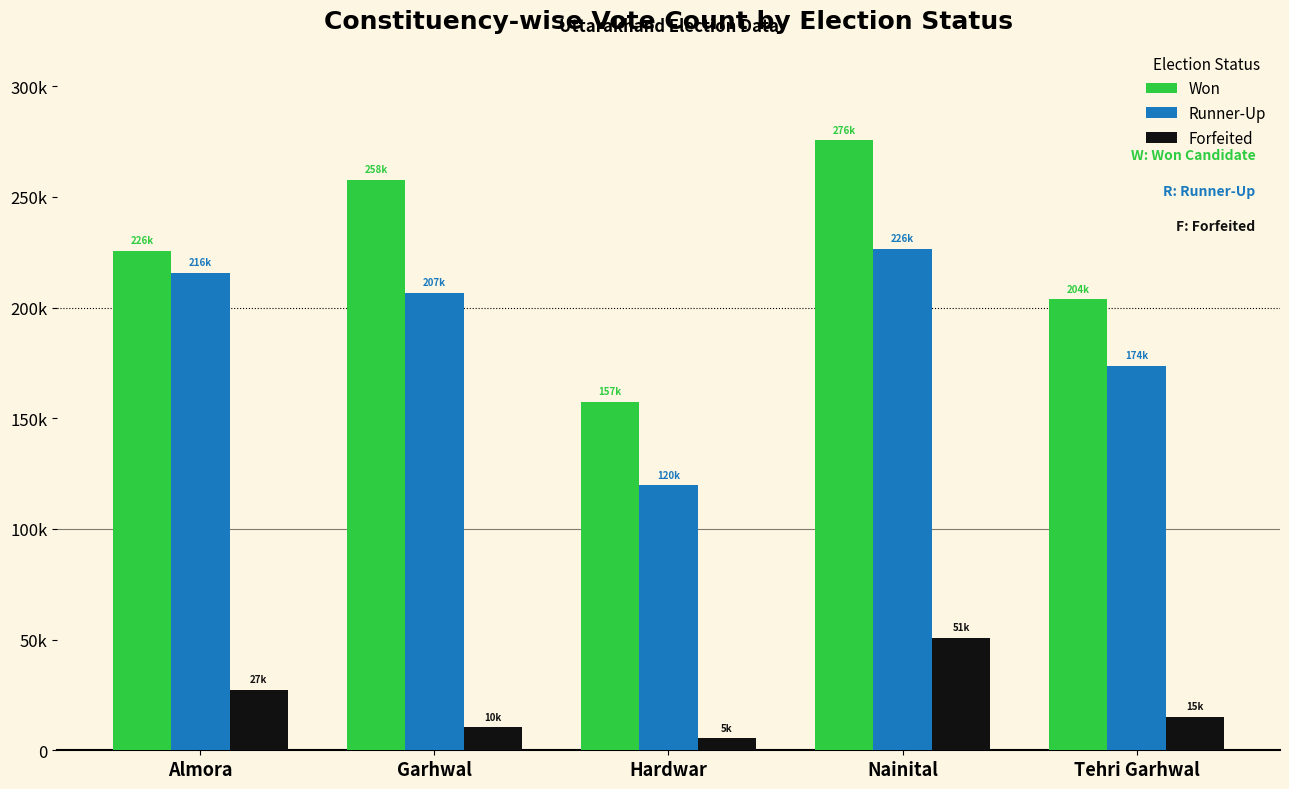

Does the chart contain stacked bars?

No